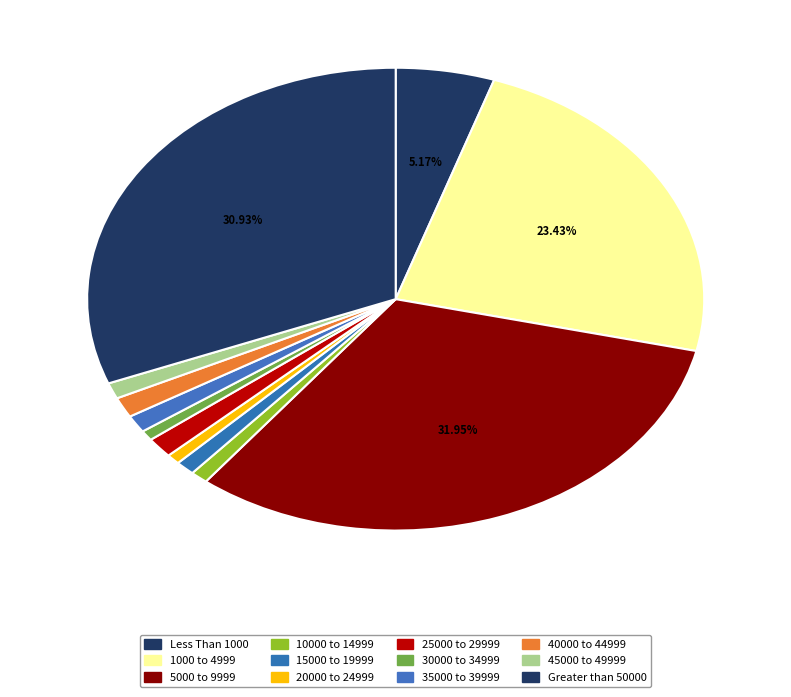

To the nearest percent, what portion does 20000 to 24999 represent?

1%